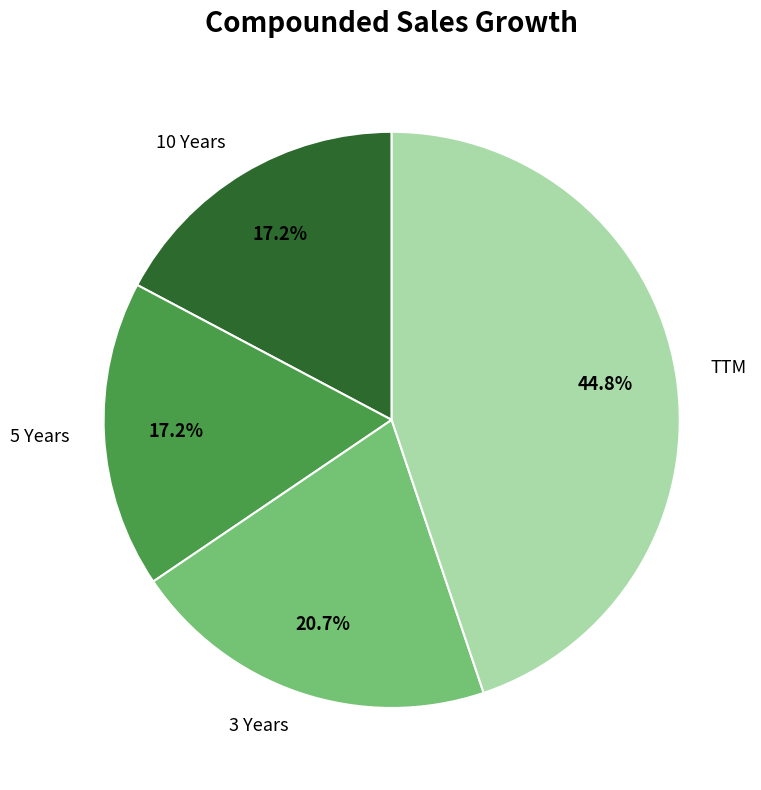

To the nearest percent, what percentage of the pie is 5 Years?

17%